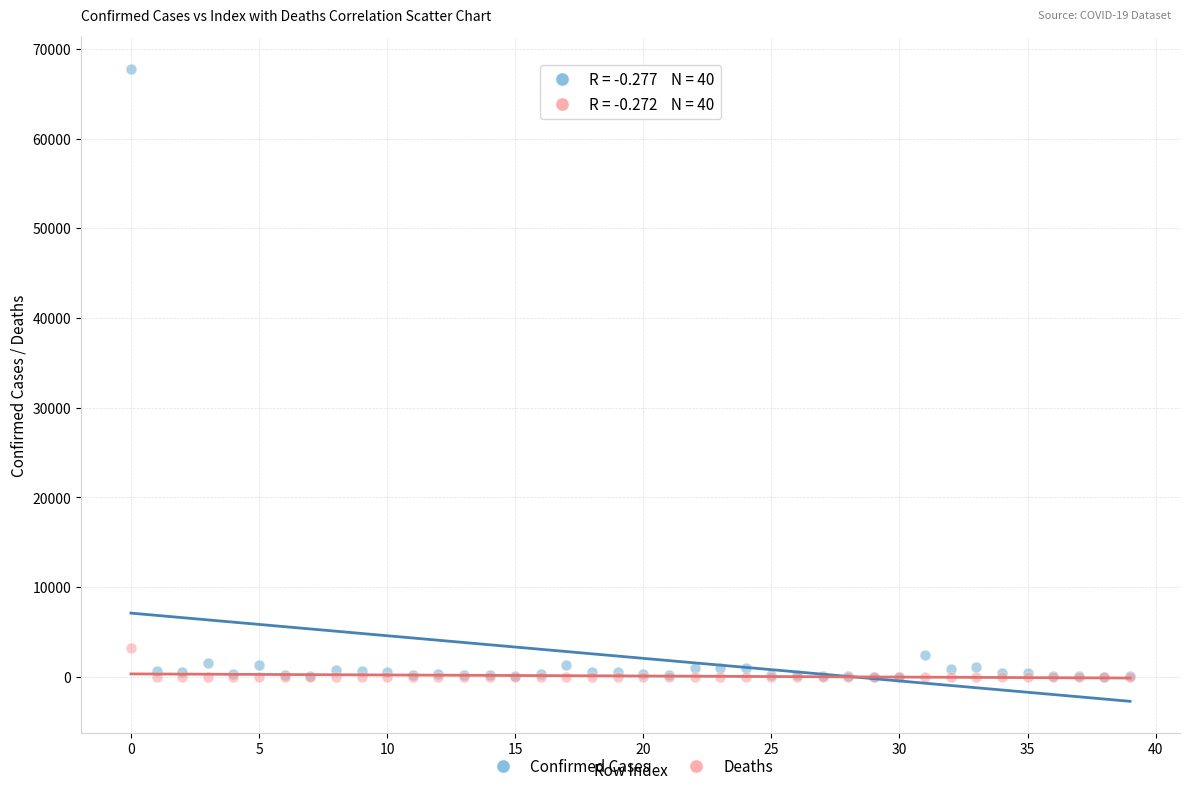

Which series reaches the maximum Y coordinate?

Confirmed Cases